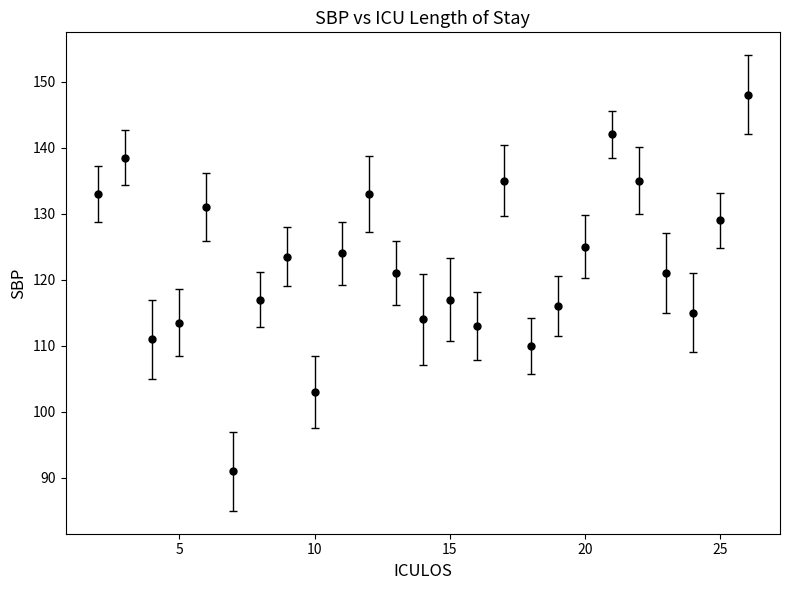

What is the difference between the maximum and minimum values?

57.0